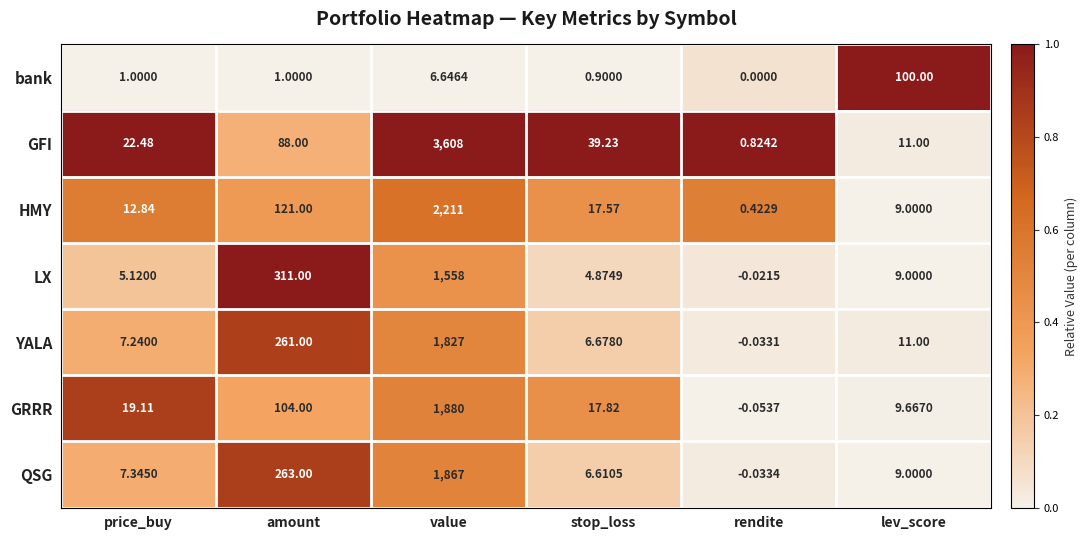

Rank the series at price_buy from highest to lowest value.

GFI, GRRR, HMY, QSG, YALA, LX, bank